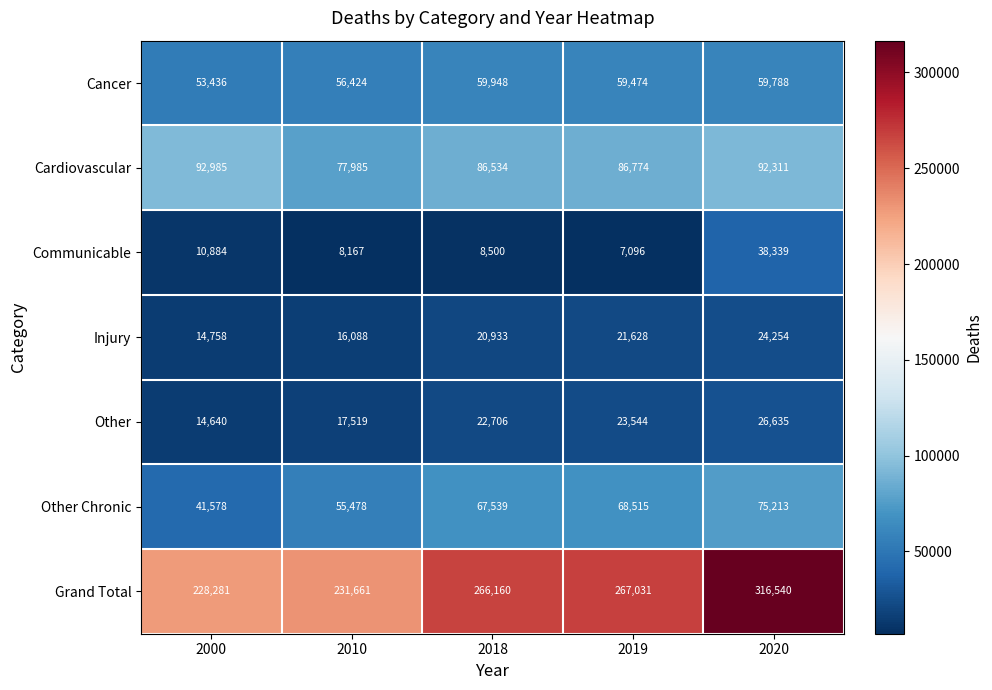

What is the sum of the Injury values at 2019 and 2020?

45882